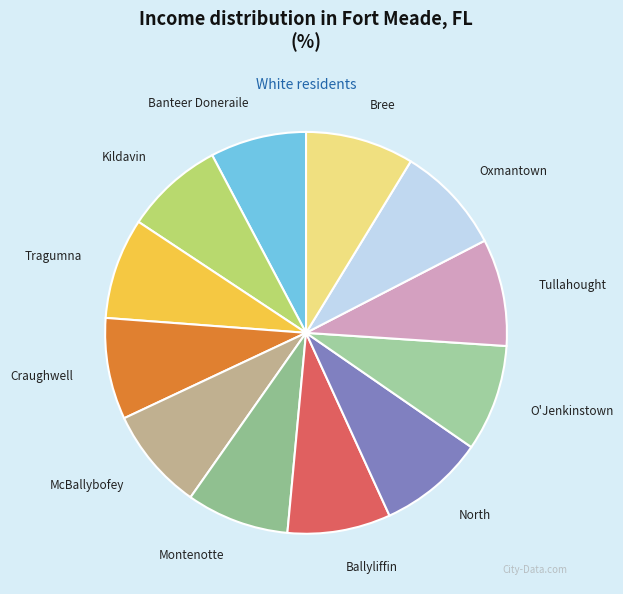

Does Kildavin account for over 50% of the chart?

No